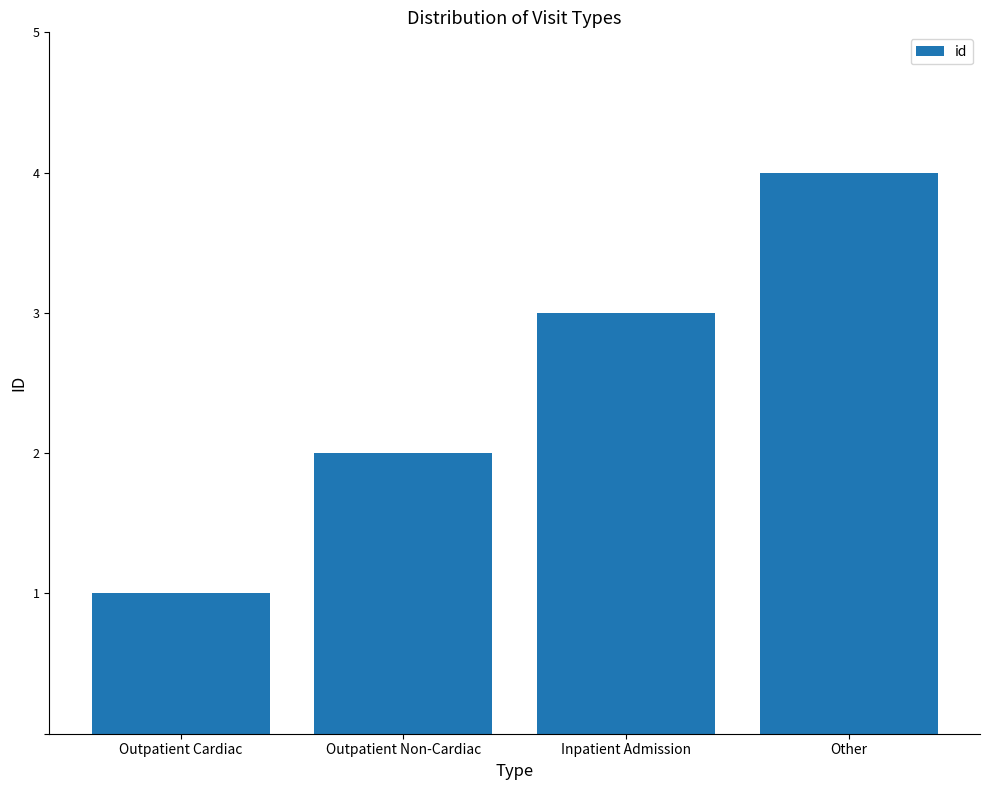

What is the value of the 4th bar from the left?

4